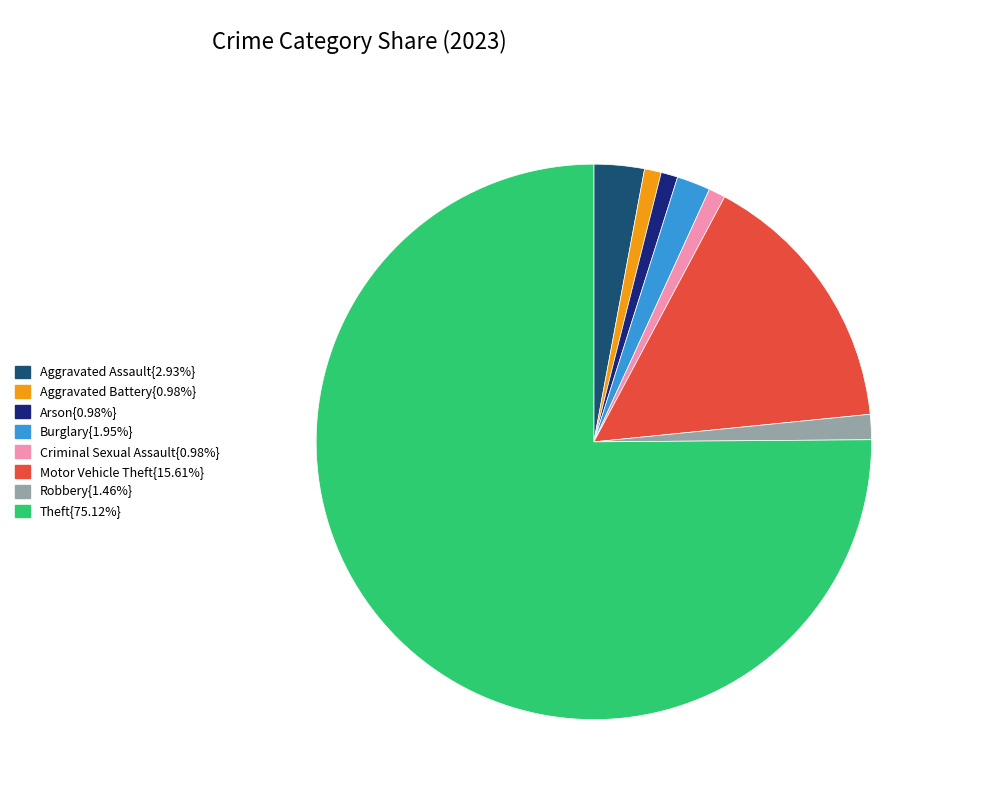

Is there any slice that represents more than half of the pie?

Yes